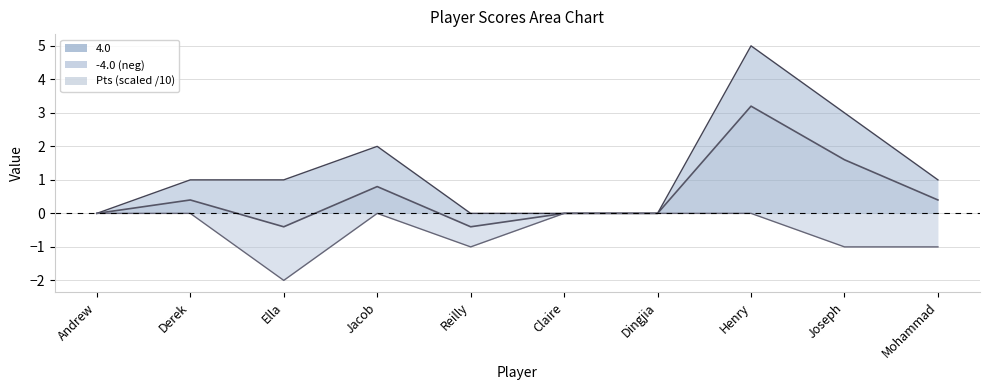

Rank the series at Mohammad from highest to lowest value.

4.0, Pts (scaled /10), -4.0 (neg)